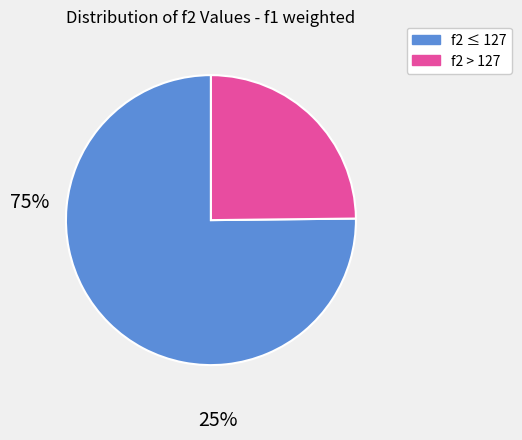

How many segments does this pie chart have?

2